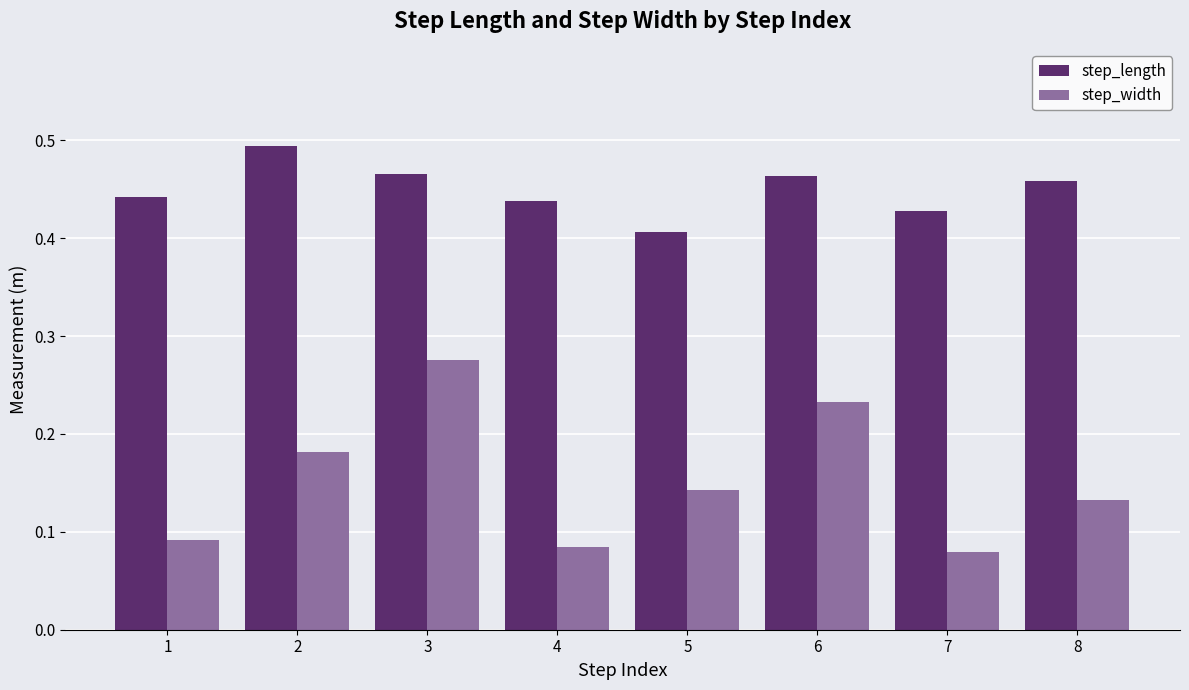

The step_length series shows 0.8 at 8. True or false?

False